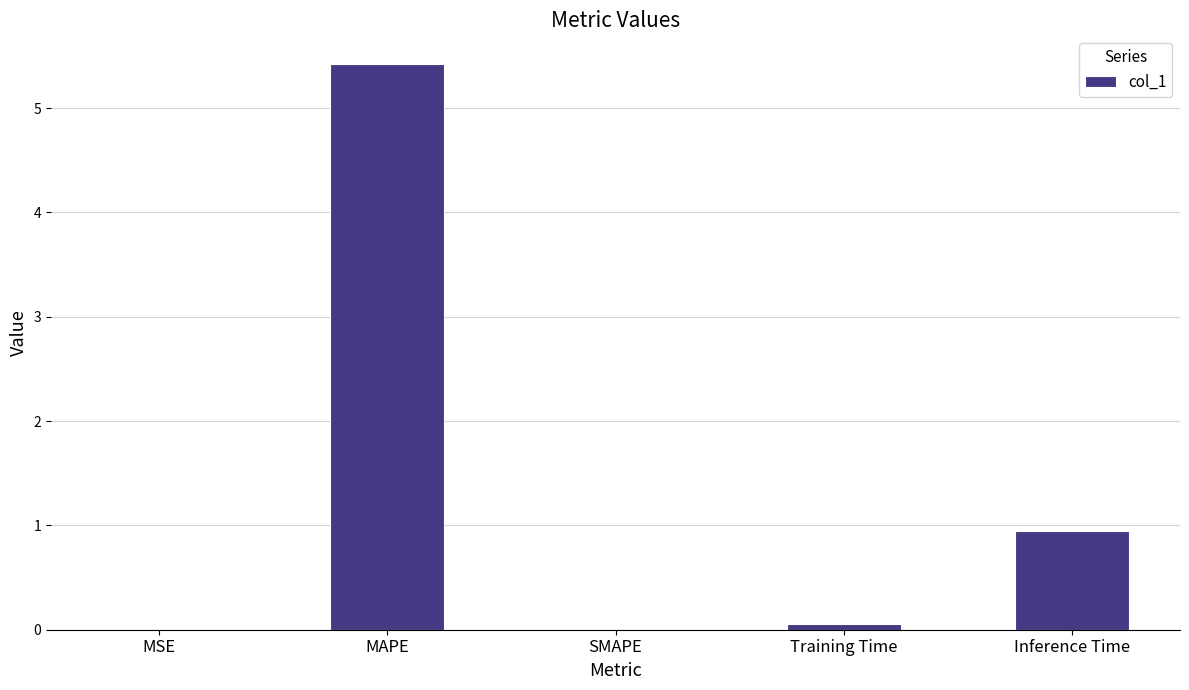

What is the sum of all values?

6.4